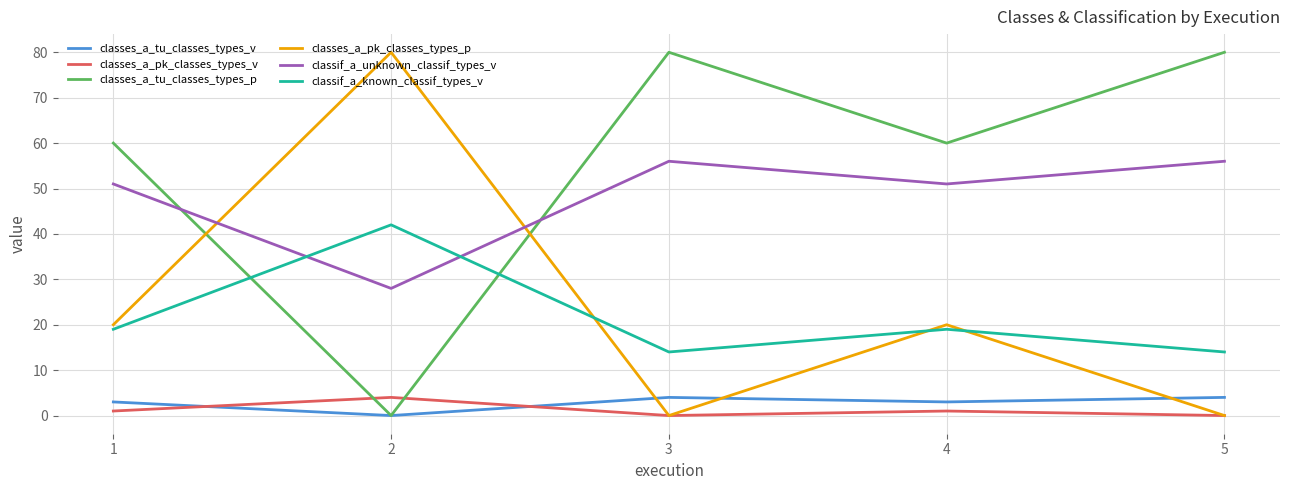

True or false: classif_a_unknown_classif_types_v has a value of 51 at 4.

True